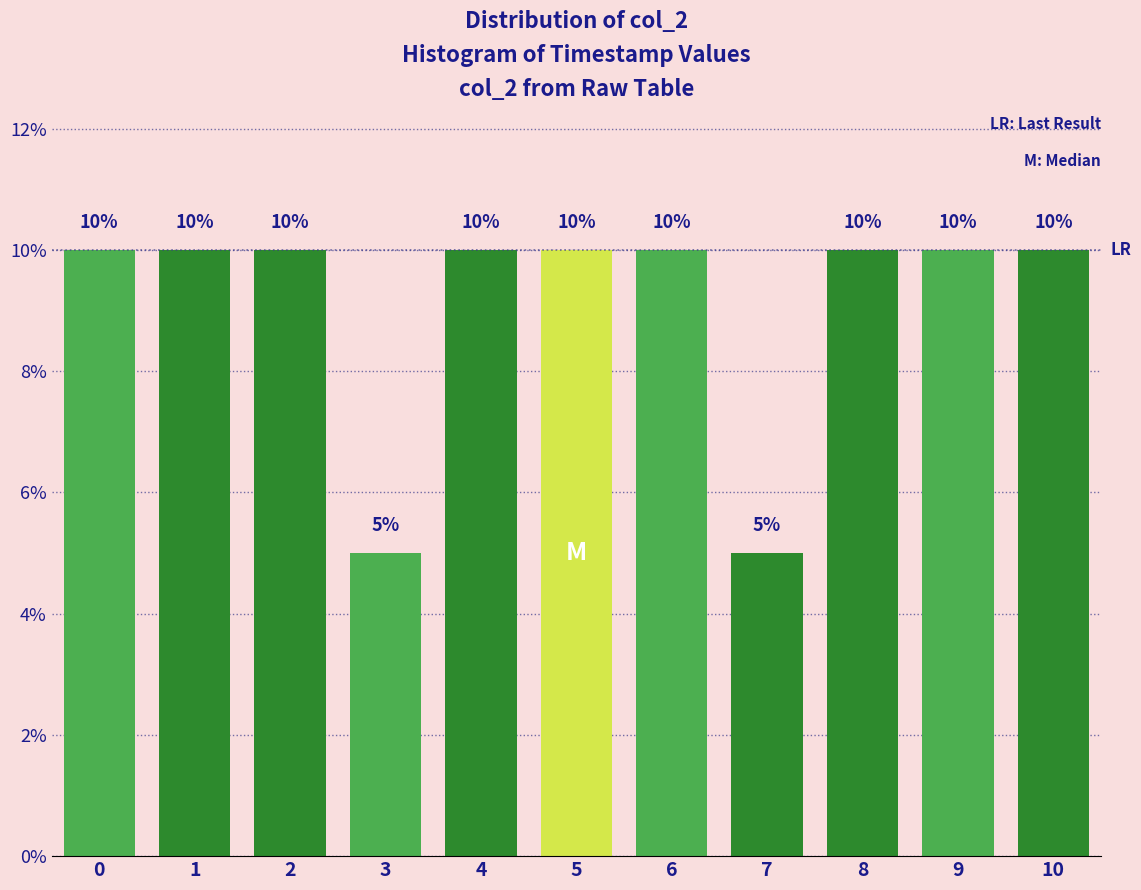

Reading right to left, what are all the values shown in this chart?

10	10	10	5	10	10	10	5	10	10	10